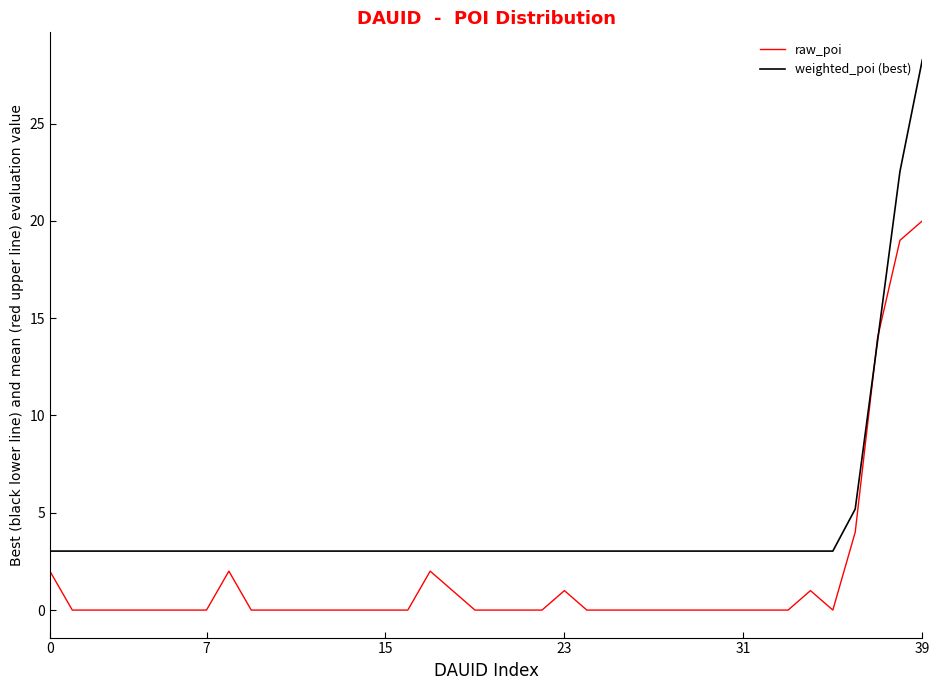

Which series has the largest total across all categories?

weighted_poi (best)